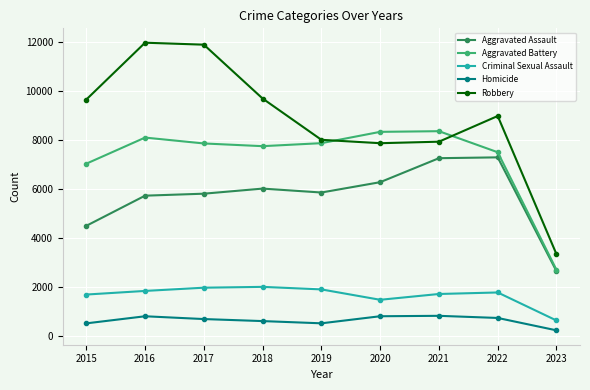

What value does the Aggravated Assault series have at 2016, to the nearest 100?

5700